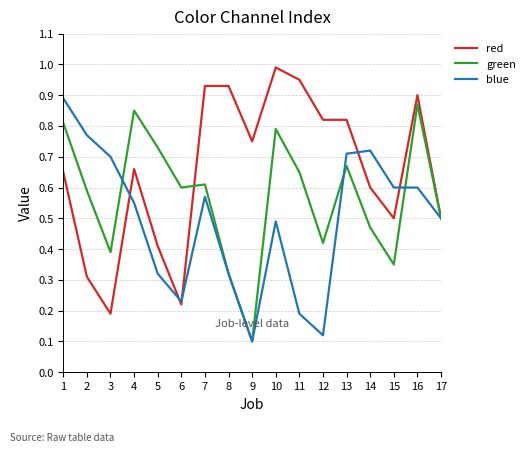

Which category has the highest value in the blue series?

1